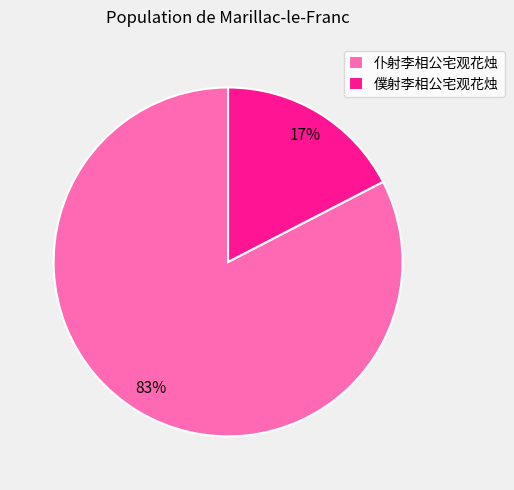

Which has a higher value, 仆射李相公宅观花烛 or 僕射李相公宅观花烛?

仆射李相公宅观花烛